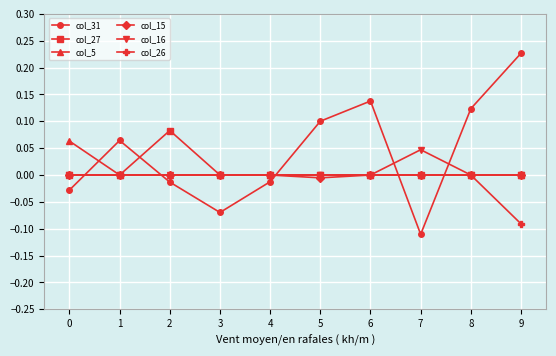

The value of col_26 at 0 is 0.0. True or false?

True